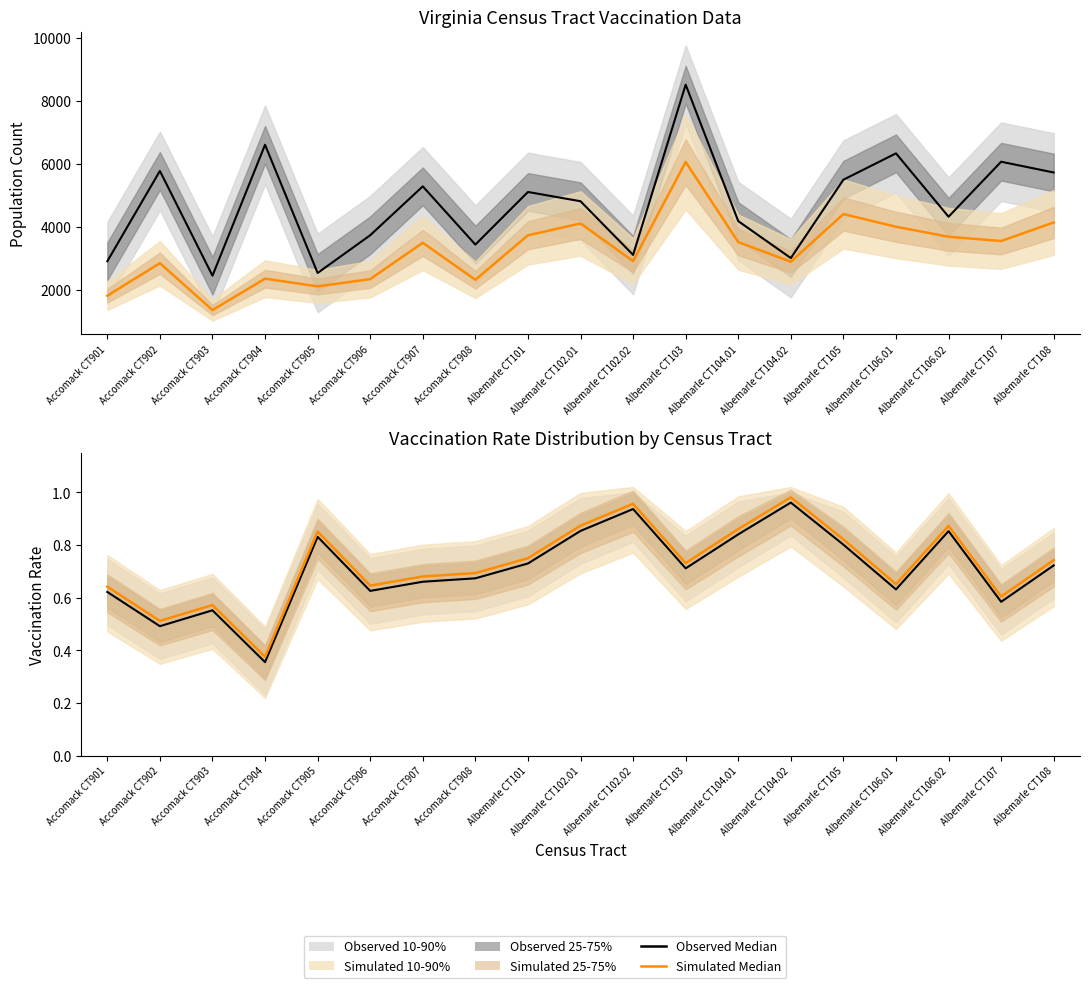

Reading left to right, extract all data points from this chart.

Total Population Median: 2899.0	5771.0	2439.0	6603.0	2526.0	3726.0	5280.0	3429.0	5102.0	4807.0	3101.0	8515.0	4175.0	3000.0	5492.0	6330.0	4314.0	6064.0	5721.0
Fully Vax Median: 1802.0	2837.0	1346.0	2345.0	2099.0	2331.0	3487.0	2309.0	3723.0	4102.0	2904.0	6056.0	3508.0	2883.0	4400.0	3996.0	3678.0	3542.0	4133.0
Observed Median: 0.6	0.5	0.6	0.4	0.8	0.6	0.7	0.7	0.7	0.9	0.9	0.7	0.8	1.0	0.8	0.6	0.9	0.6	0.7
Simulated Median: 0.6	0.5	0.6	0.4	0.9	0.6	0.7	0.7	0.7	0.9	1.0	0.7	0.9	1.0	0.8	0.7	0.9	0.6	0.7